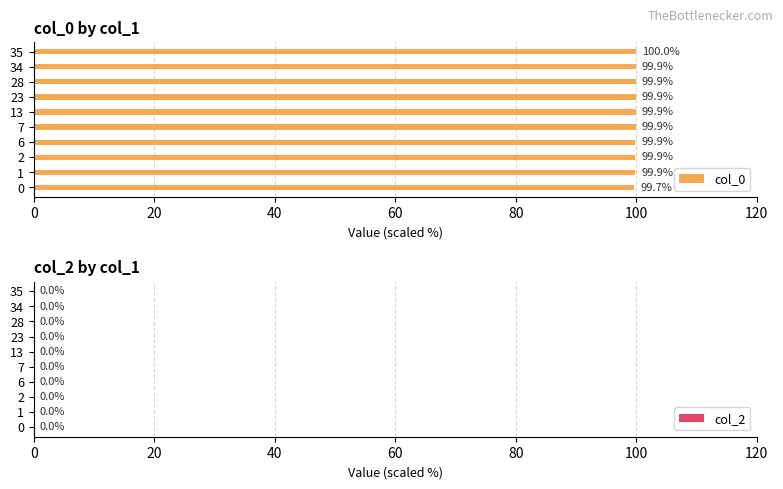

Which label corresponds to the largest value in the chart?

35